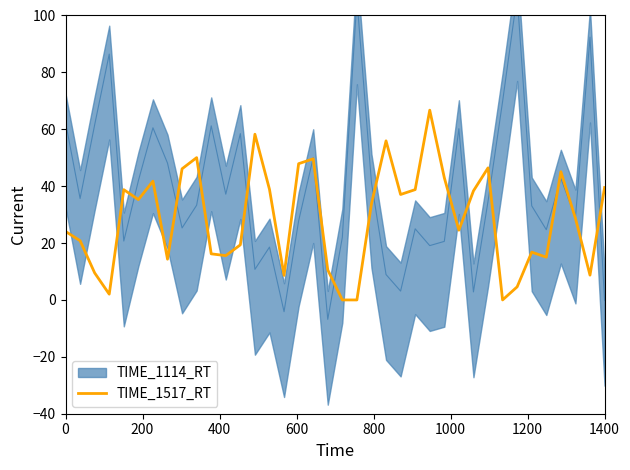

Reading left to right, what are all the values shown in this chart?

24.1	20.8	9.5	2.0	38.8	35.3	41.8	14.3	46.1	50.0	16.2	15.6	19.4	58.3	38.9	8.6	47.9	49.6	10.6	0.0	0.0	33.8	55.9	37.1	38.8	66.7	43.0	24.5	38.3	46.4	0.0	4.6	16.8	15.0	45.1	28.7	8.7	39.5